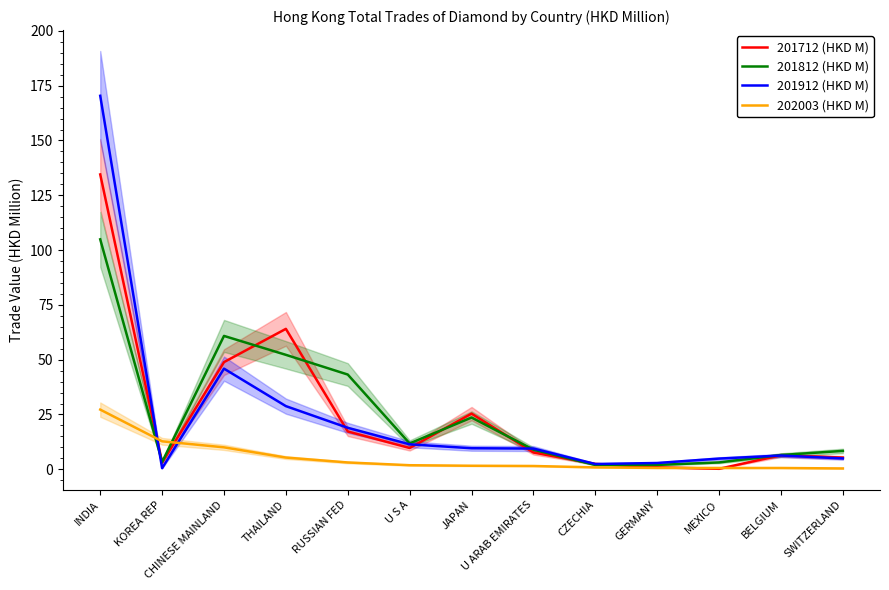

Rank the series at U ARAB EMIRATES from highest to lowest value.

201912 (HKD M), 201812 (HKD M), 201712 (HKD M), 202003 (HKD M)